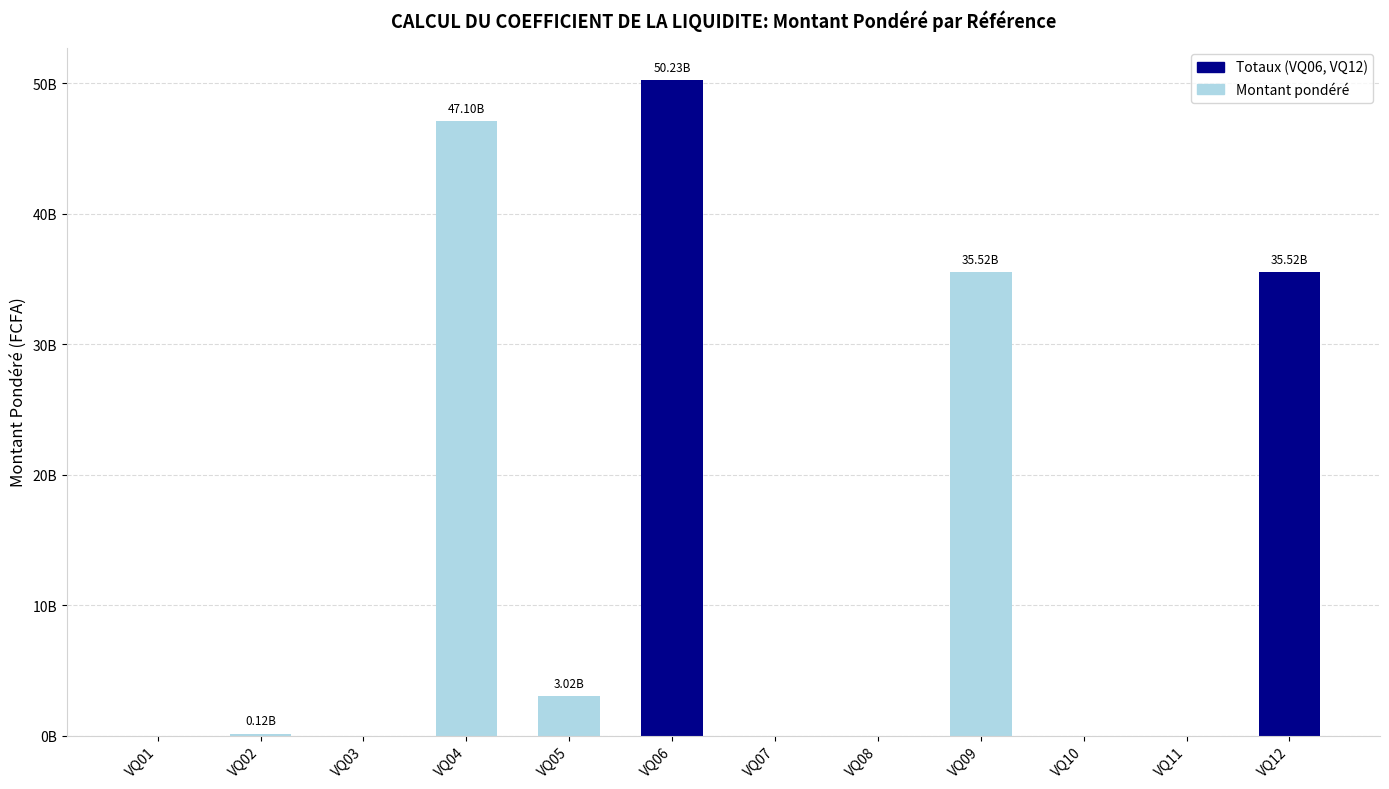

Are the bars horizontal?

No